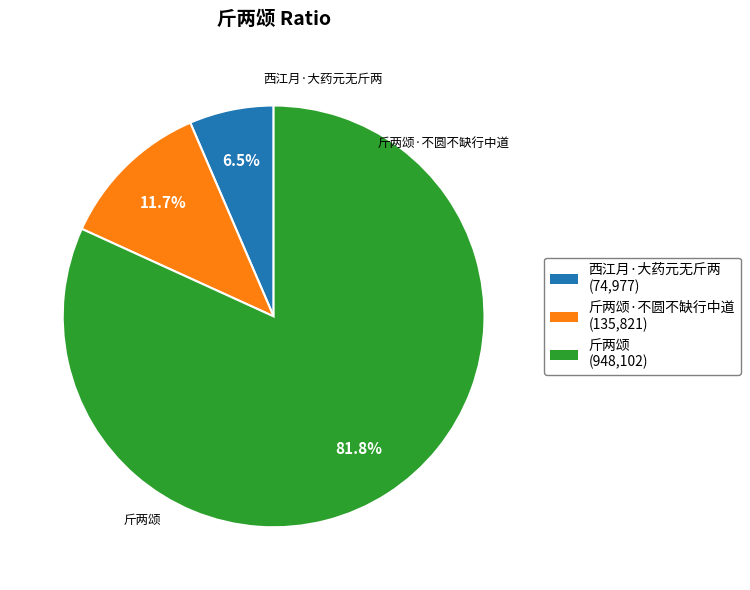

Is there a majority slice in this chart?

Yes